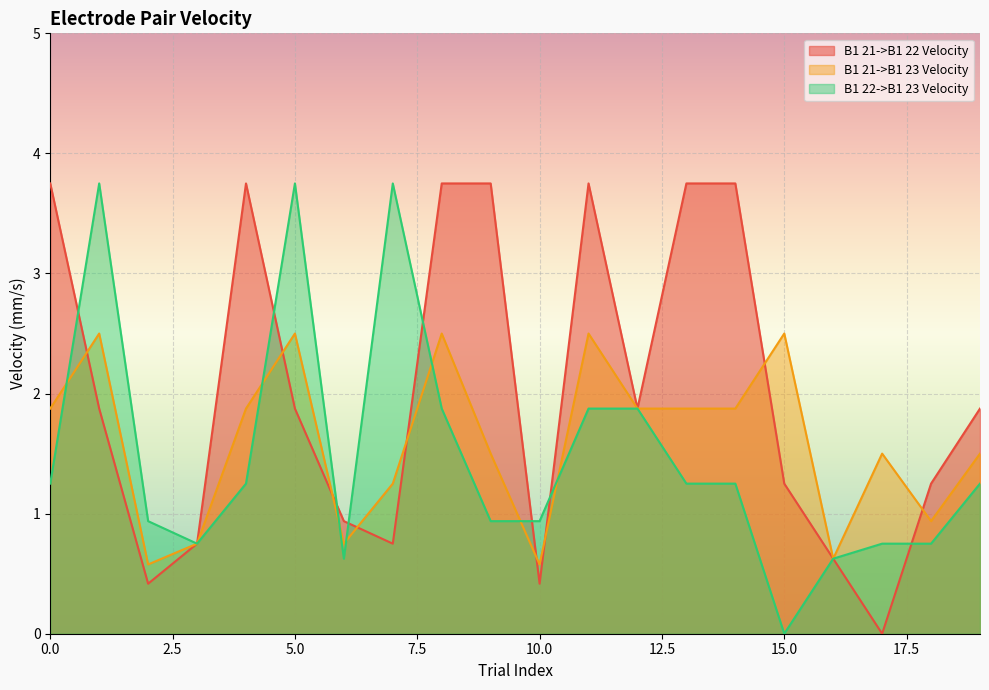

Reading left to right, list all the values displayed in this chart.

B1 21->B1 22 Velocity: 3.7	1.9	0.4	0.8	3.8	1.9	0.9	0.8	3.7	3.7	0.4	3.7	1.9	3.7	3.7	1.2	0.6	0.0	1.2	1.9
B1 21->B1 23 Velocity: 1.9	2.5	0.6	0.8	1.9	2.5	0.8	1.3	2.5	1.5	0.6	2.5	1.9	1.9	1.9	2.5	0.6	1.5	0.9	1.5
B1 22->B1 23 Velocity: 1.2	3.8	0.9	0.8	1.2	3.8	0.6	3.7	1.9	0.9	0.9	1.9	1.9	1.3	1.2	0.0	0.6	0.8	0.8	1.3